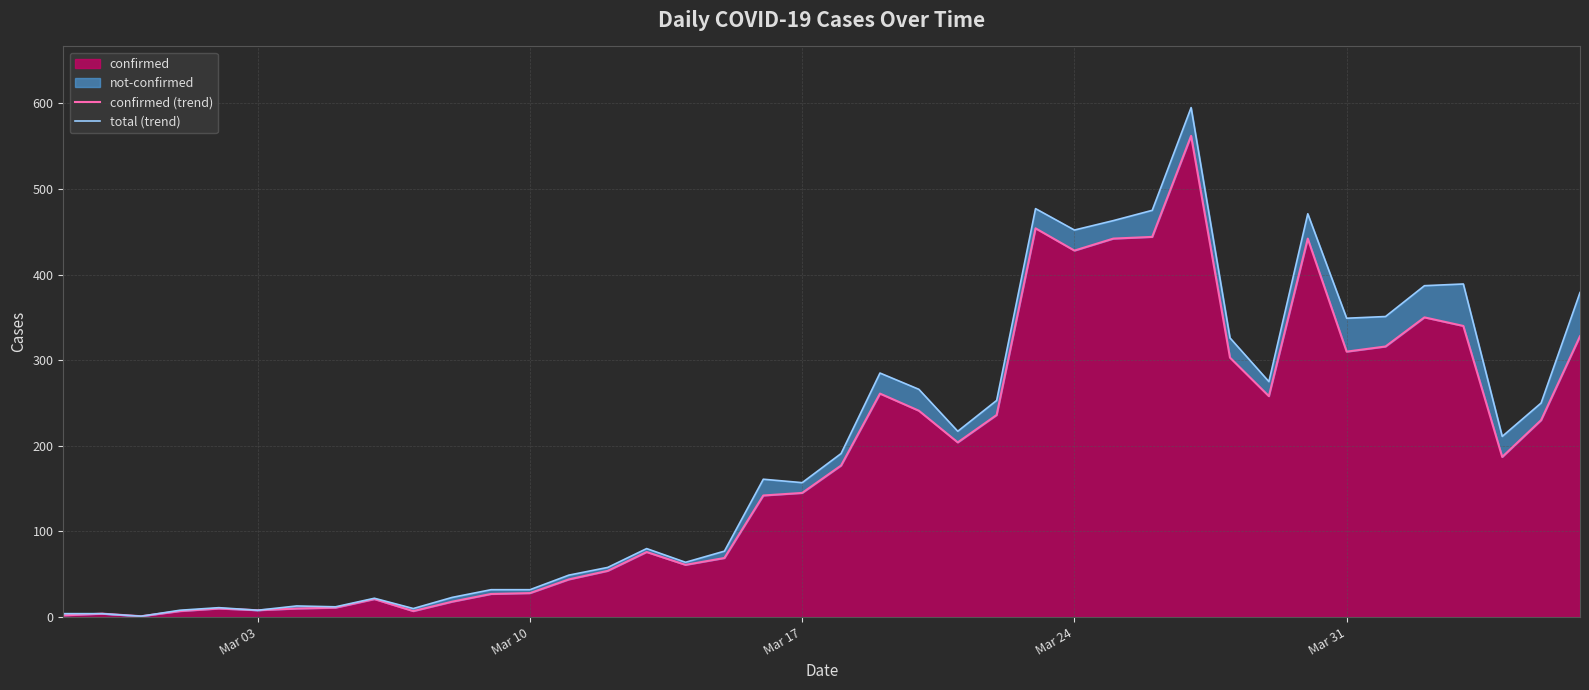

How many lines are shown in the chart?

2